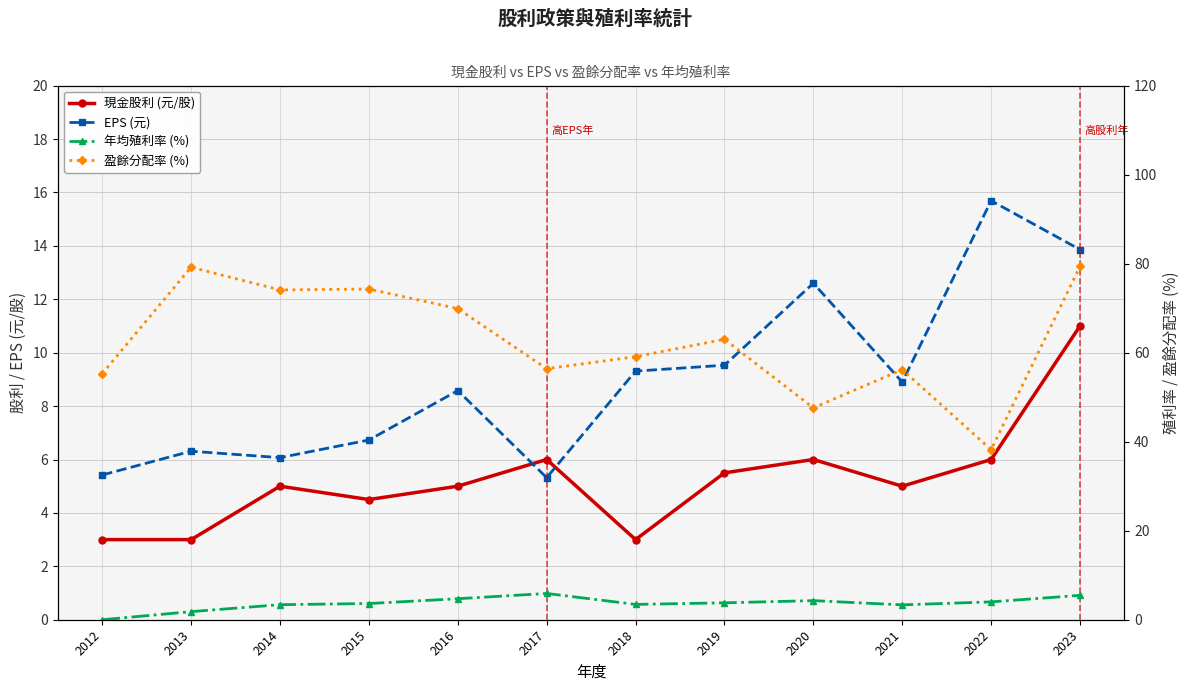

What is the difference between the 現金股利 (元/股) values at 2013 and 2020?

3.0